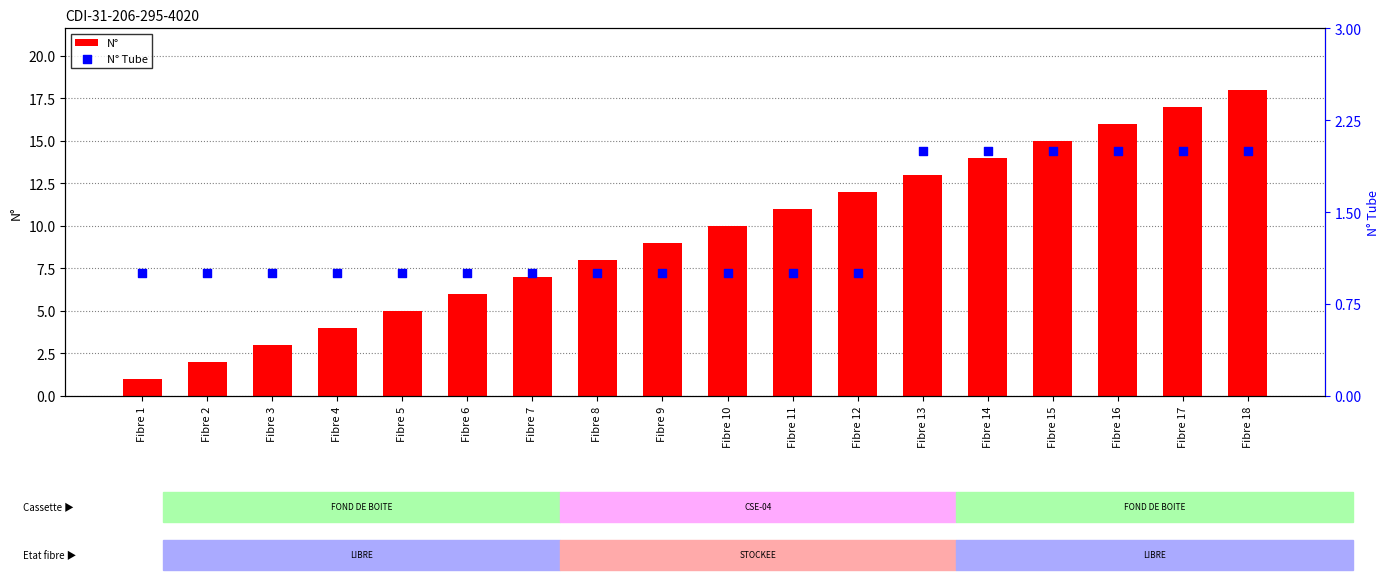

Which series contains the highest Y value?

N°